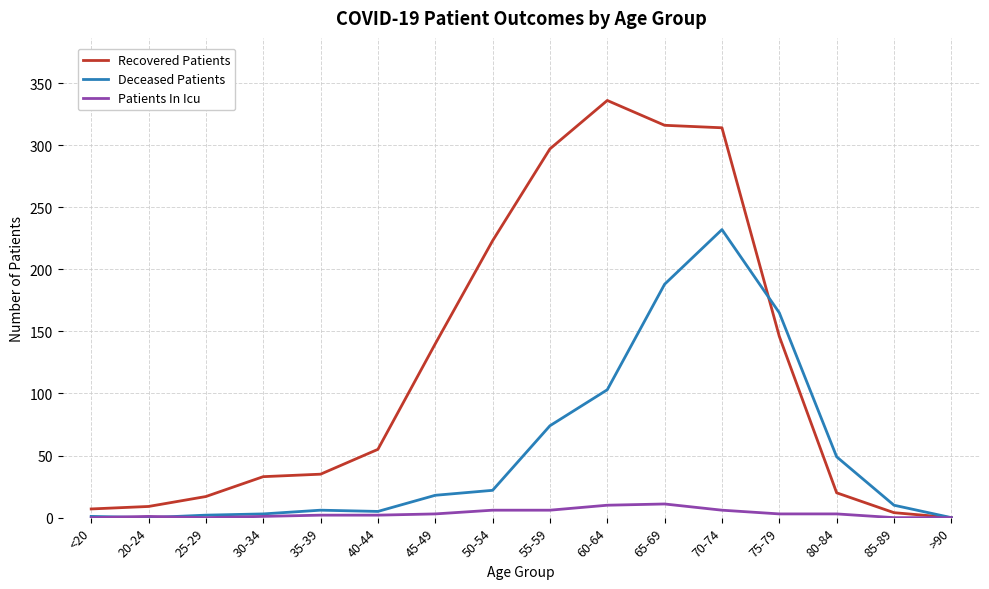

At 65-69, list the series in order from smallest to largest.

Patients In Icu, Deceased Patients, Recovered Patients